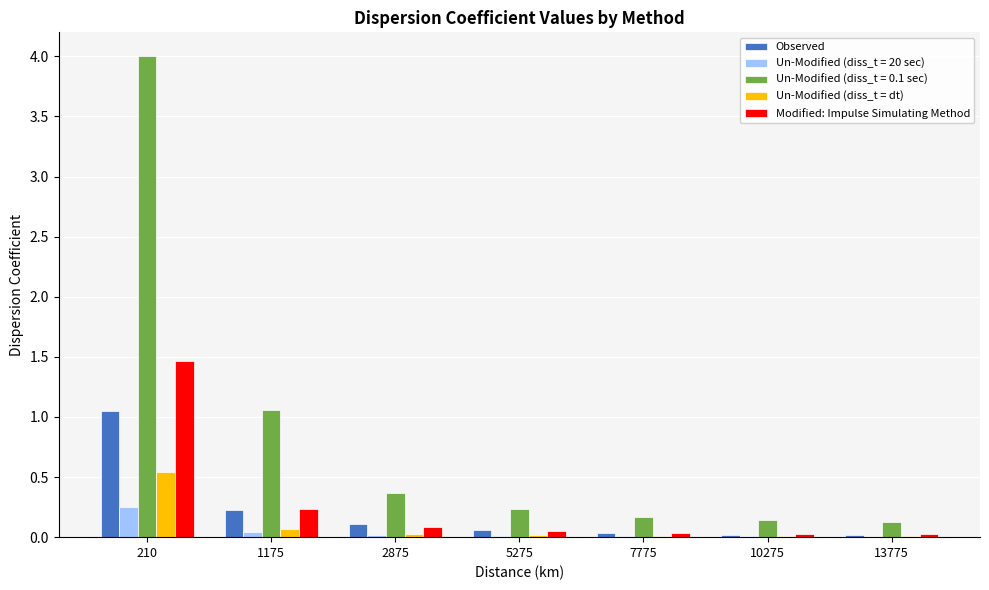

What is the sum of all Un-Modified (diss_t = dt) values?

0.7